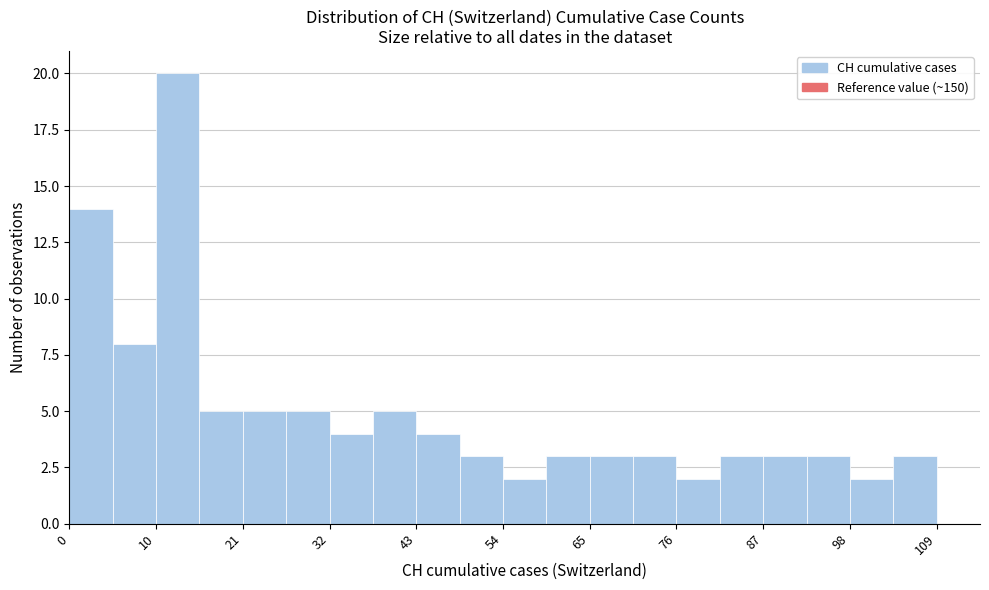

Around what value on the x-axis is the tallest bar? Give the approximate position of its centre, as read against the axis.

14